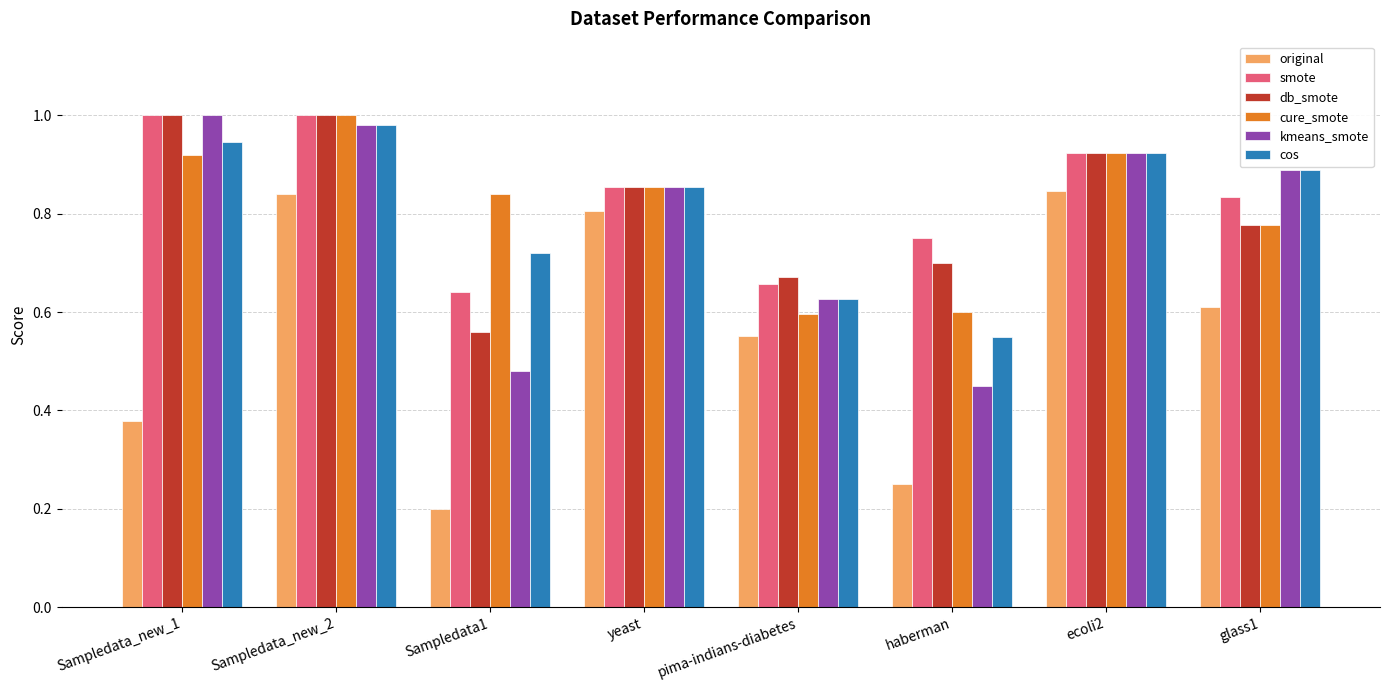

Rank the series at haberman from lowest to highest value.

original, kmeans_smote, cos, cure_smote, db_smote, smote